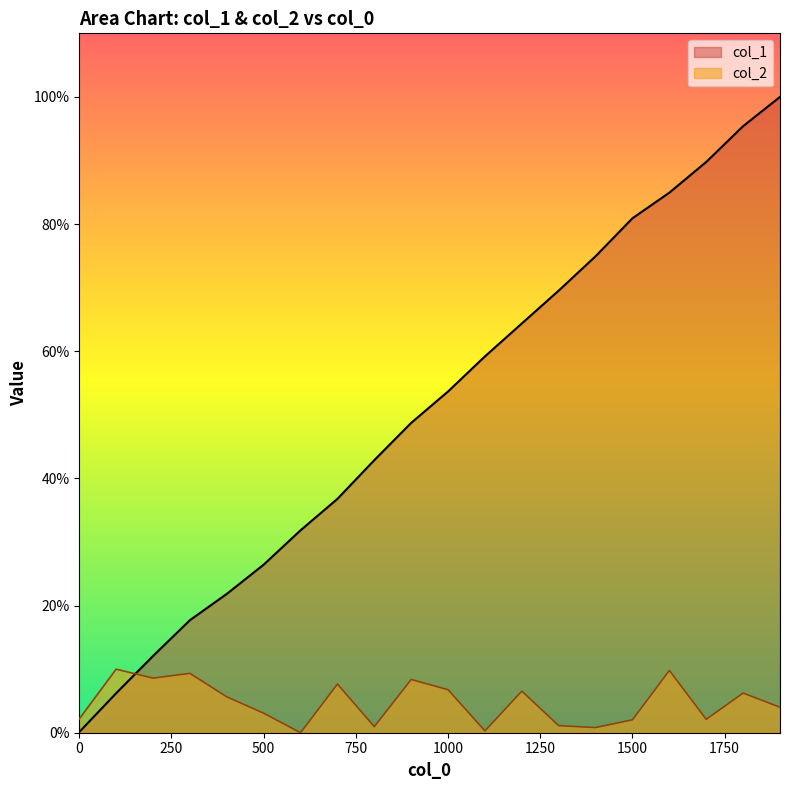

Reading left to right, extract all data points from this chart.

col_1: 0=0.1	100=6.2	200=12.1	300=17.7	400=21.8	500=26.4	600=31.8	700=36.8	800=42.9	900=48.7	1000=53.7	1100=59.2	1200=64.4	1300=69.5	1400=74.9	1500=80.9	1600=84.9	1700=89.8	1800=95.4	1900=100.0
col_2: 0=2.2	100=10.0	200=8.6	300=9.3	400=5.6	500=3.1	600=0.0	700=7.7	800=1.0	900=8.4	1000=6.8	1100=0.3	1200=6.5	1300=1.1	1400=0.8	1500=2.0	1600=9.8	1700=2.1	1800=6.2	1900=4.0